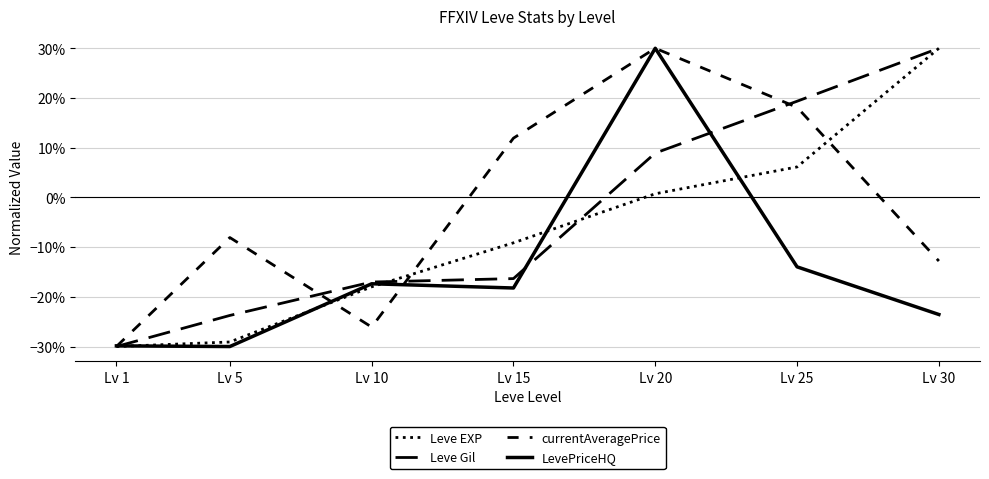

Reading right to left, extract all data points from this chart.

Leve EXP: 0.3	0.1	0.0	-0.1	-0.2	-0.3	-0.3
Leve Gil: 0.3	0.2	0.1	-0.2	-0.2	-0.2	-0.3
currentAveragePrice: -0.1	0.2	0.3	0.1	-0.3	-0.1	-0.3
LevePriceHQ: -0.2	-0.1	0.3	-0.2	-0.2	-0.3	-0.3